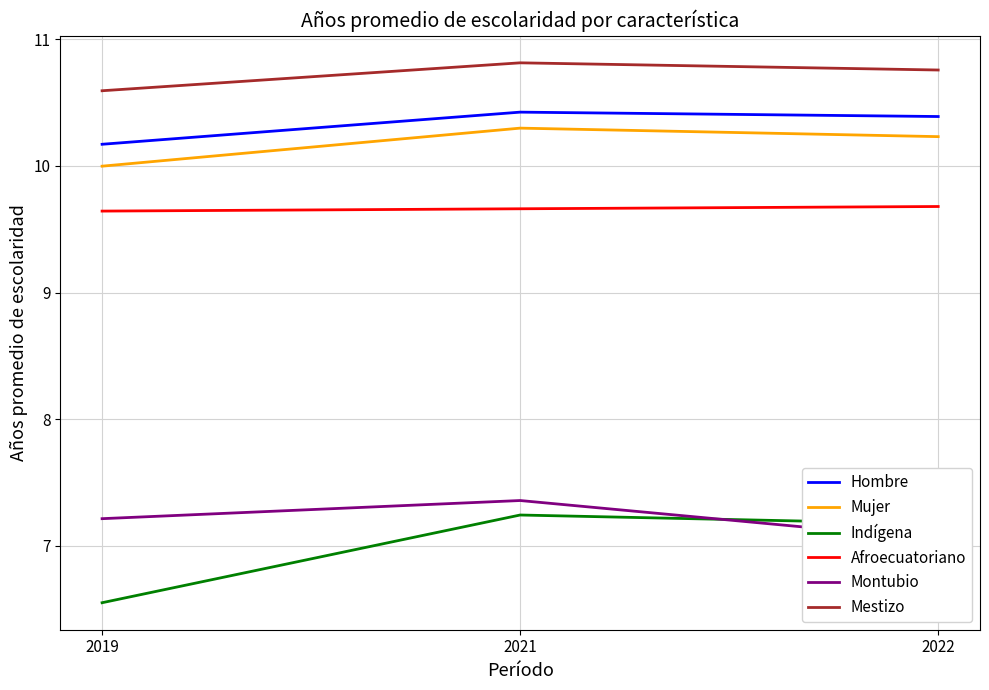

Is the value of Indígena at 2019 greater than the value of Mujer at 2019?

No